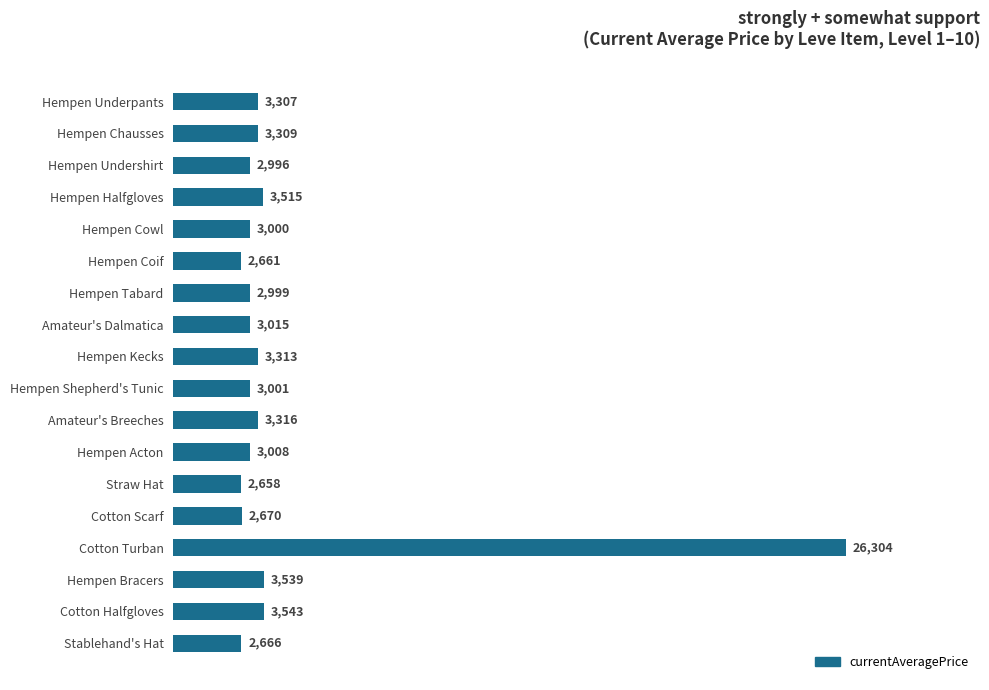

True or false: the data shows 916 at Hempen Underpants.

False